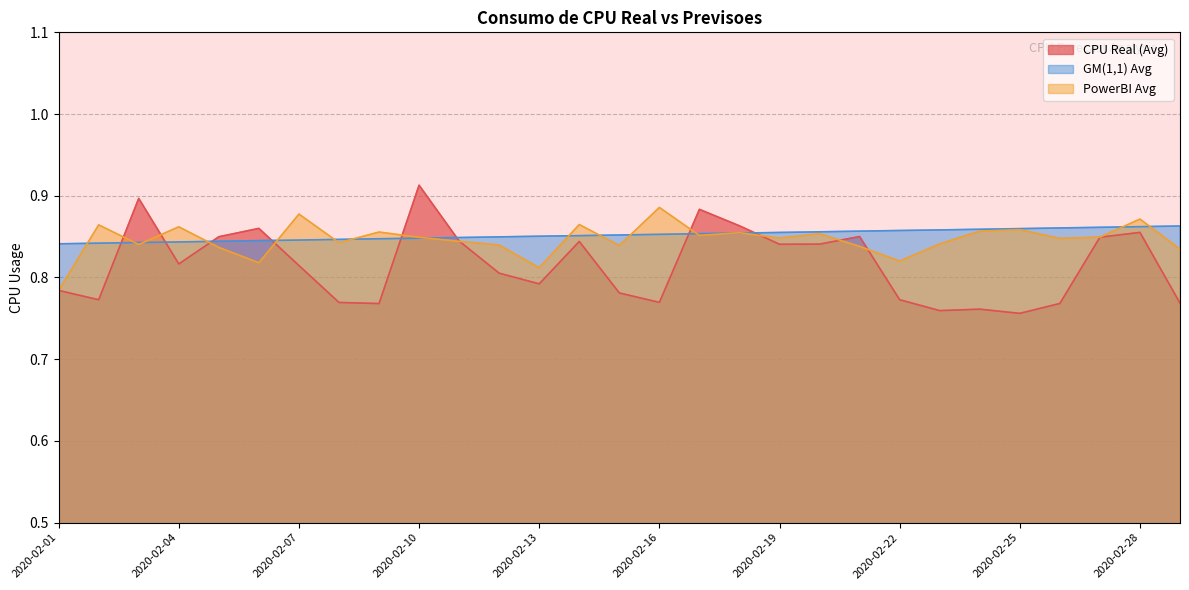

Which series changed the most between 2020-02-18 and 2020-02-21?

PowerBI Avg